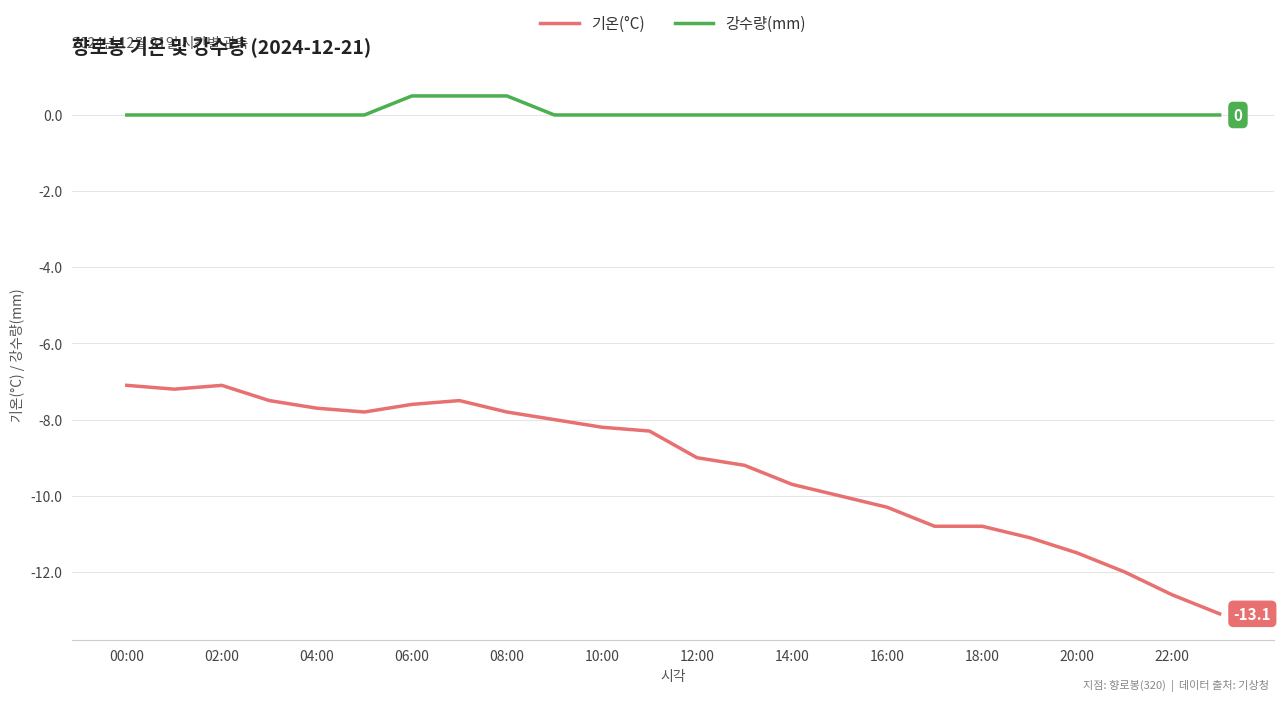

Which series has the largest range (max minus min)?

기온(°C)